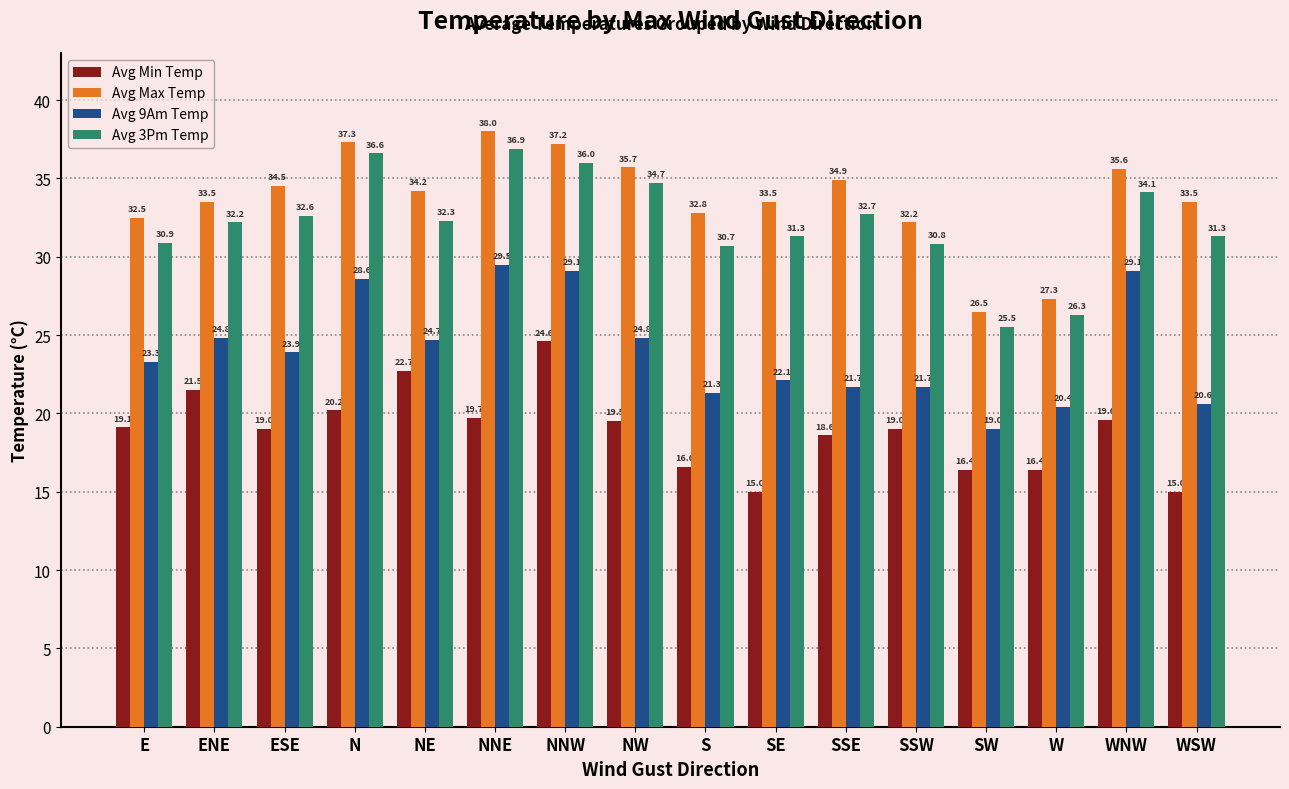

What is the label of the 12th bar from the right?

NE